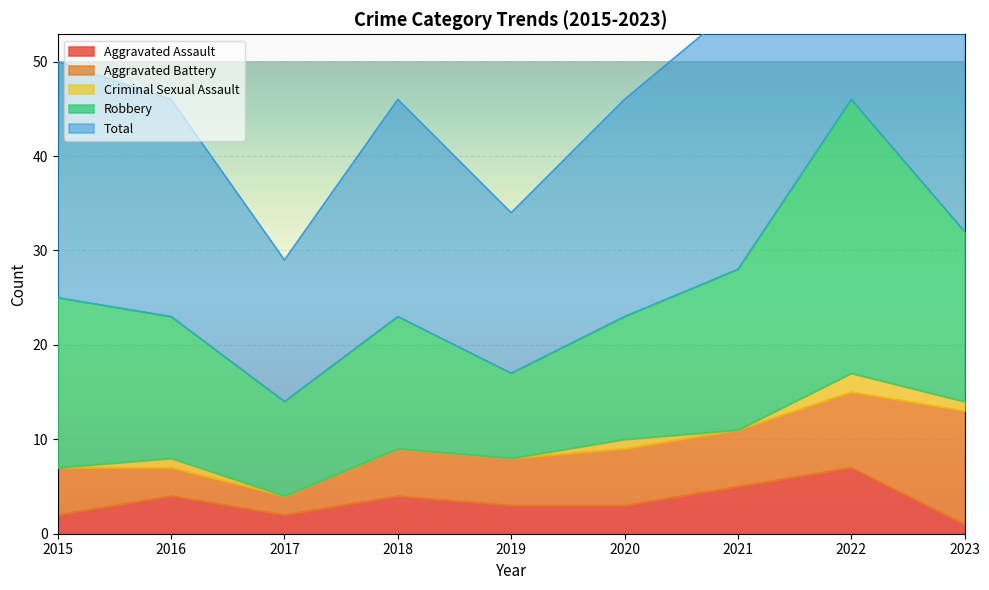

Is it true that Aggravated Battery equals 13 at 2022?

False